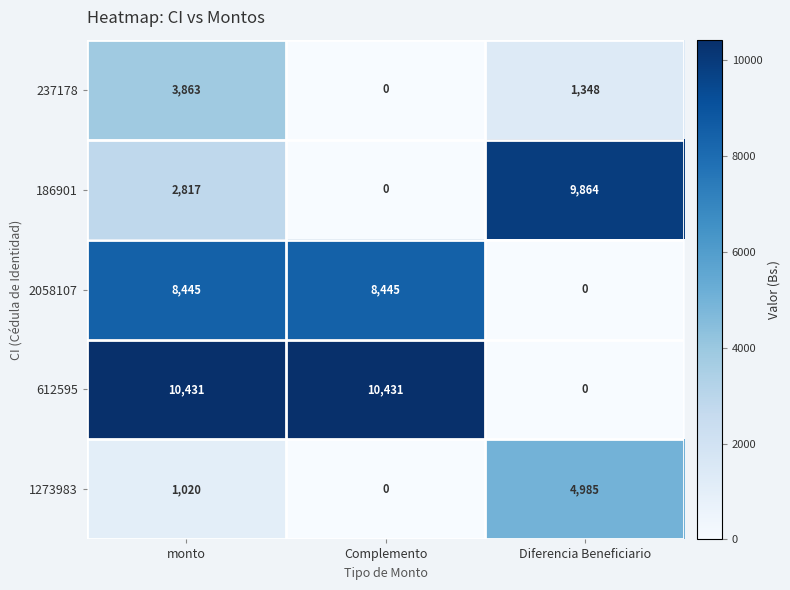

Between monto and Complemento, which series saw the biggest shift?

237178